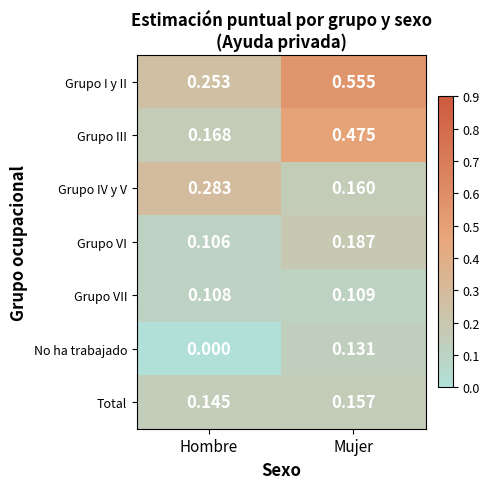

What is the total value across all series at Hombre?

1.1